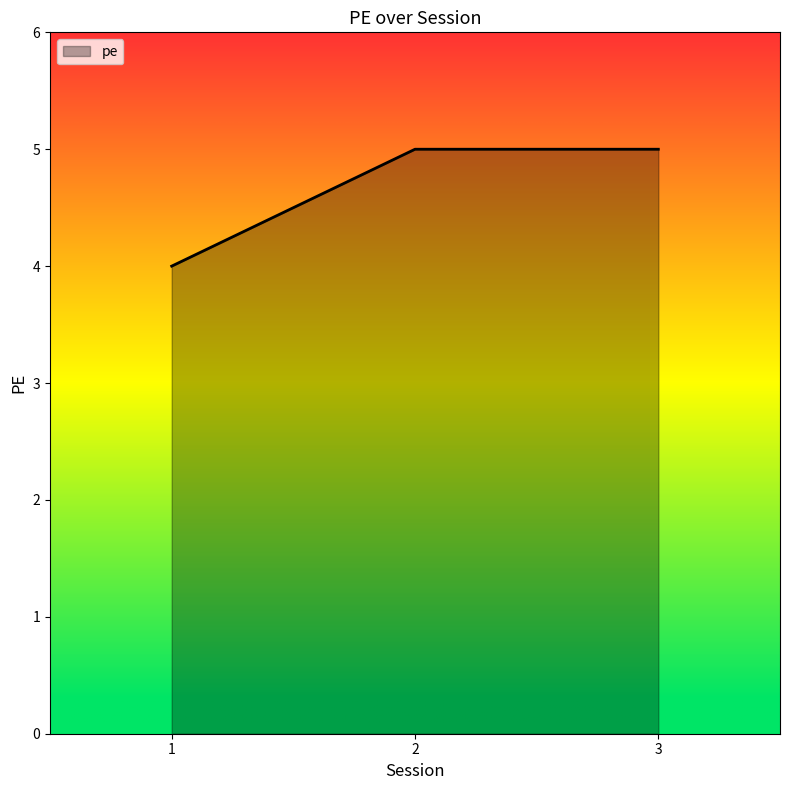

How many categories are shown in the chart?

3